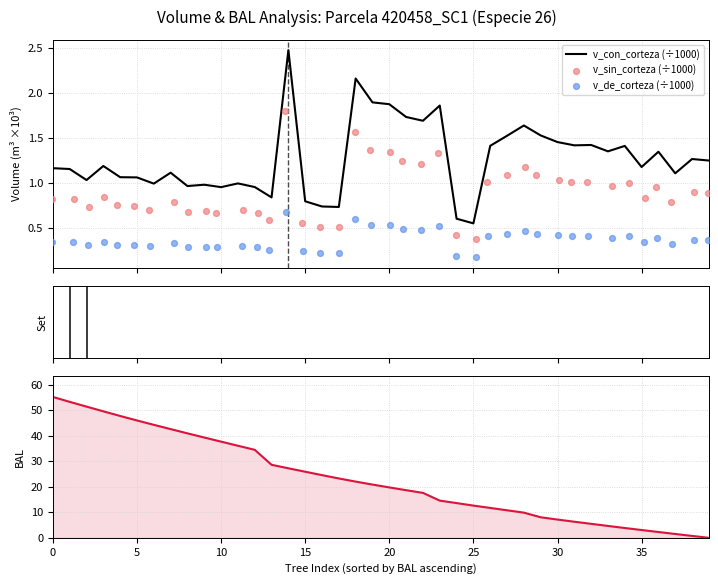

Which series reaches the maximum Y coordinate?

BAL (inverted)